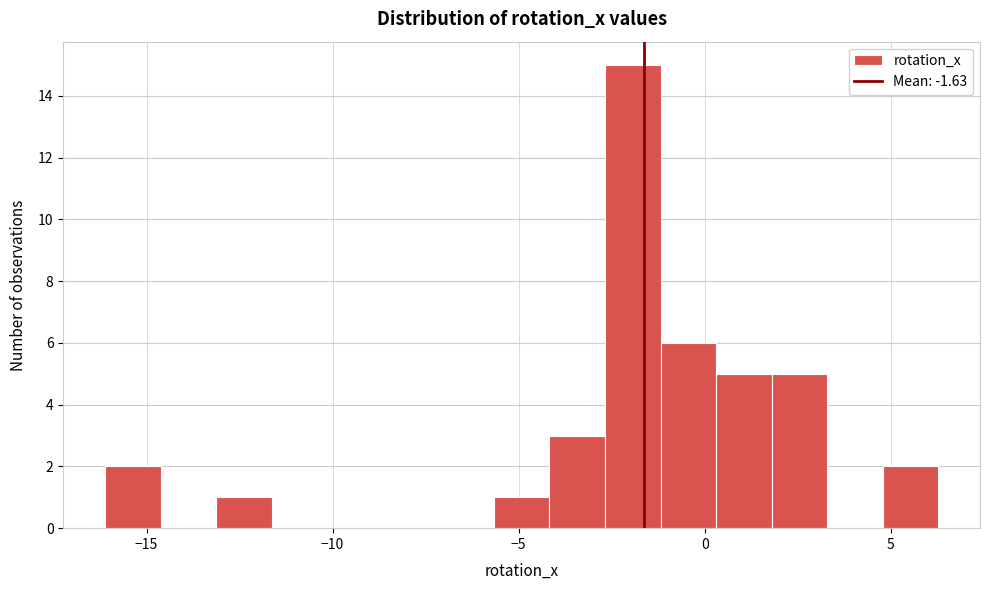

Around what value on the x-axis is the tallest bar? Give the approximate position of its centre, as read against the axis.

-2.0